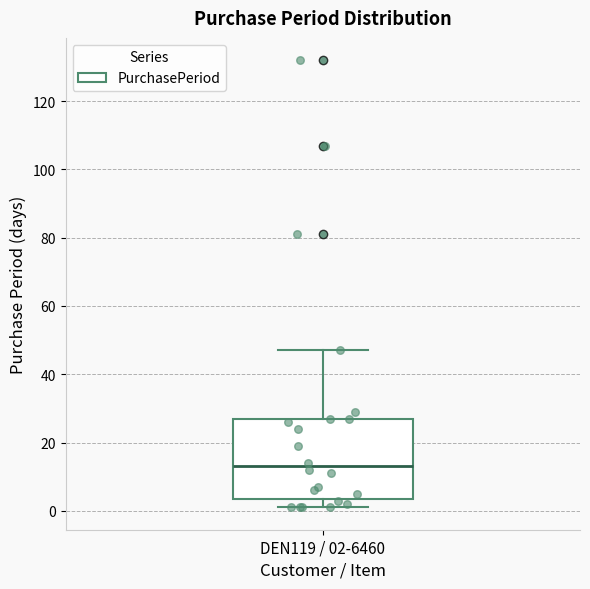

Where is the upper edge of the box for DEN119 / 02-6460 on the y-axis? The values are not printed on the chart, so give them approximately, as read against the axis.

28